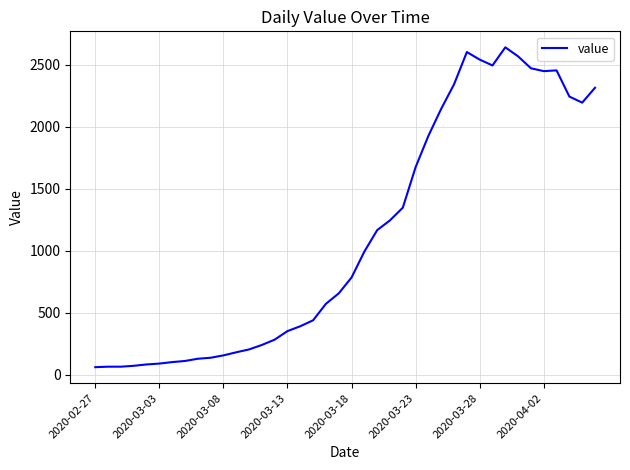

What is the greatest value displayed?

2640